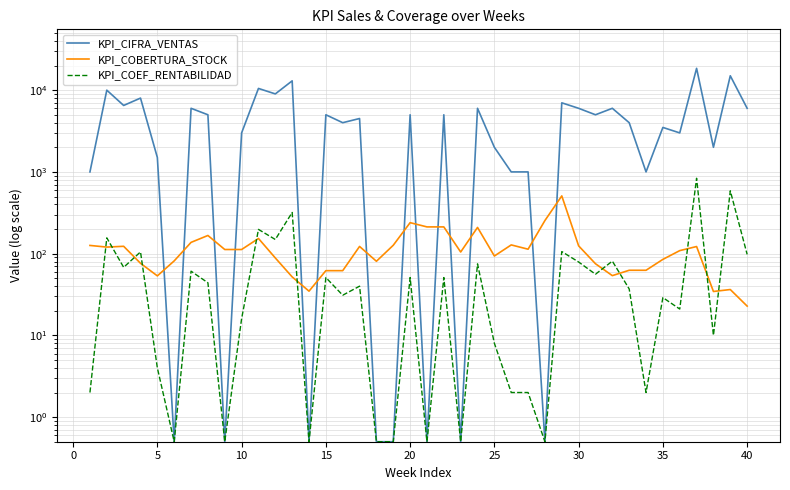

How many data points in KPI_COEF_RENTABILIDAD are less than 40?

20